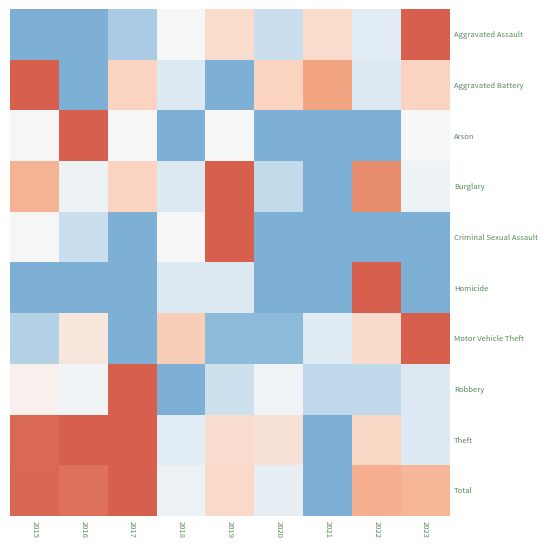

Reading left to right, extract all data points from this chart.

Aggravated Assault: 2015=0.0	2016=0.0	2017=0.1	2018=0.5	2019=0.6	2020=0.2	2021=0.6	2022=0.4	2023=1.0
Aggravated Battery: 2015=1.0	2016=0.0	2017=0.7	2018=0.3	2019=0.0	2020=0.7	2021=0.8	2022=0.3	2023=0.7
Arson: 2015=0.5	2016=1.0	2017=0.5	2018=0.0	2019=0.5	2020=0.0	2021=0.0	2022=0.0	2023=0.5
Burglary: 2015=0.8	2016=0.4	2017=0.7	2018=0.3	2019=1.0	2020=0.2	2021=0.0	2022=0.9	2023=0.4
Criminal Sexual Assault: 2015=0.5	2016=0.2	2017=0.0	2018=0.5	2019=1.0	2020=0.0	2021=0.0	2022=0.0	2023=0.0
Homicide: 2015=0.0	2016=0.0	2017=0.0	2018=0.3	2019=0.3	2020=0.0	2021=0.0	2022=1.0	2023=0.0
Motor Vehicle Theft: 2015=0.2	2016=0.6	2017=0.0	2018=0.7	2019=0.1	2020=0.1	2021=0.4	2022=0.6	2023=1.0
Robbery: 2015=0.5	2016=0.5	2017=1.0	2018=0.0	2019=0.3	2020=0.5	2021=0.2	2022=0.2	2023=0.3
Theft: 2015=1.0	2016=1.0	2017=1.0	2018=0.4	2019=0.6	2020=0.6	2021=0.0	2022=0.6	2023=0.4
Total: 2015=1.0	2016=1.0	2017=1.0	2018=0.4	2019=0.6	2020=0.4	2021=0.0	2022=0.8	2023=0.8